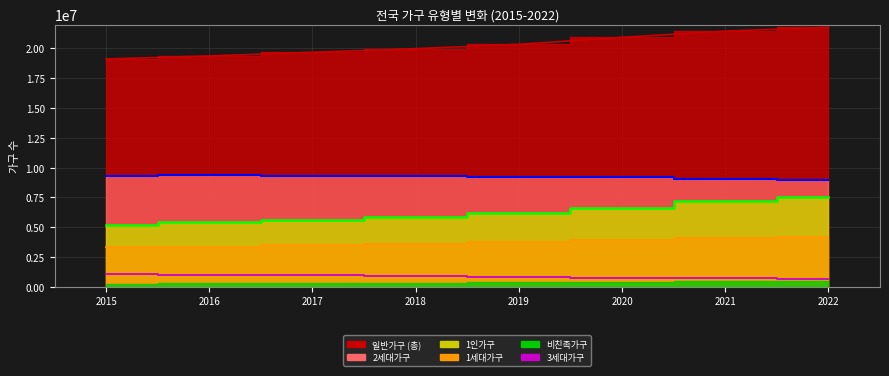

True or false: 2세대가구 (line) and 1인가구 (line) cross at least once.

False